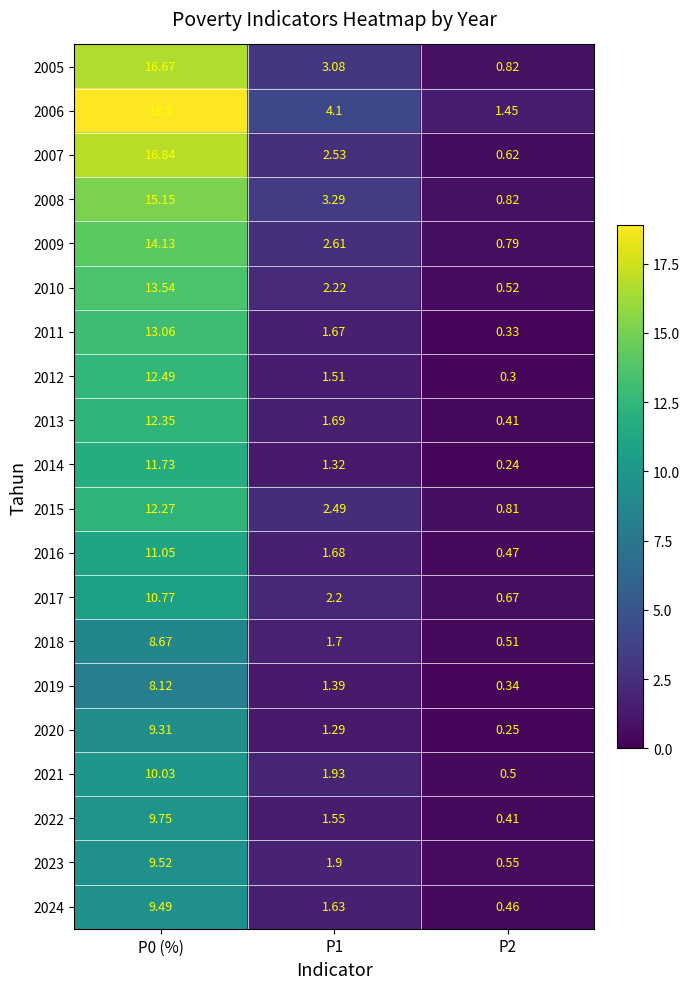

Is the value of 2009 at P1 greater than the value of 2006 at P1?

No